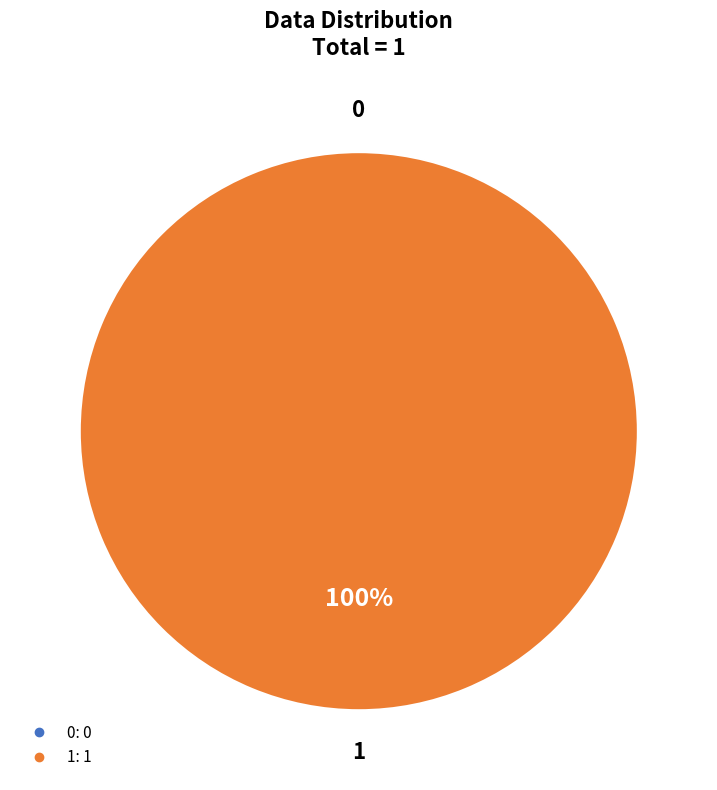

To the nearest percent, what is the average slice percentage?

50%